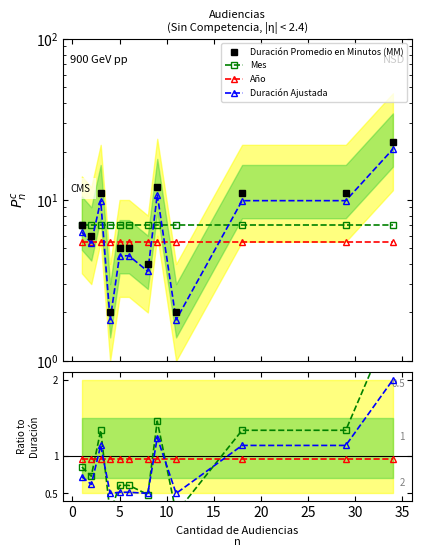

True or false: Duración Promedio en Minutos (MM) and Duración Ajustada cross at least once.

False